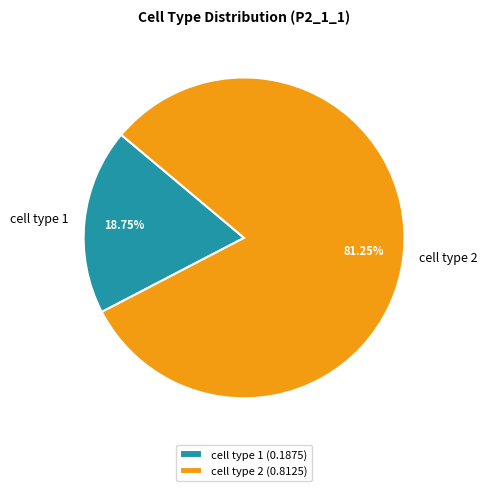

To the nearest percent, what is the difference between the cell type 2 and cell type 1 slice percentages?

62%